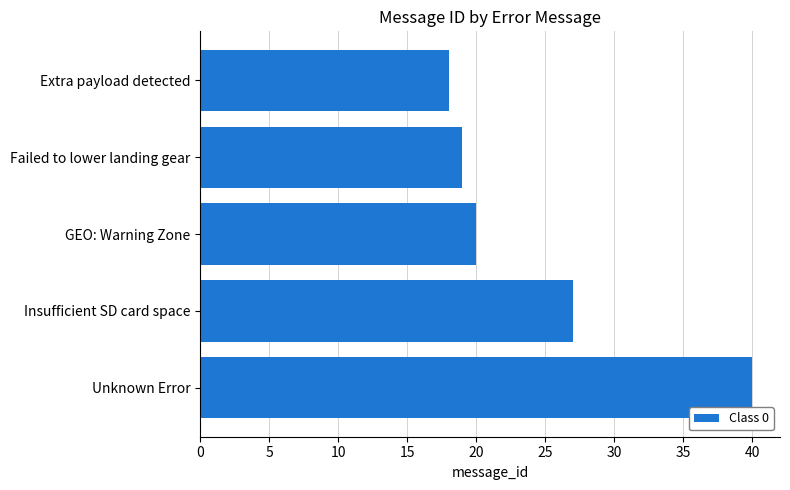

Rank the categories by value from lowest to highest.

Extra payload detected, Failed to lower landing gear, GEO: Warning Zone, Insufficient SD card space, Unknown Error